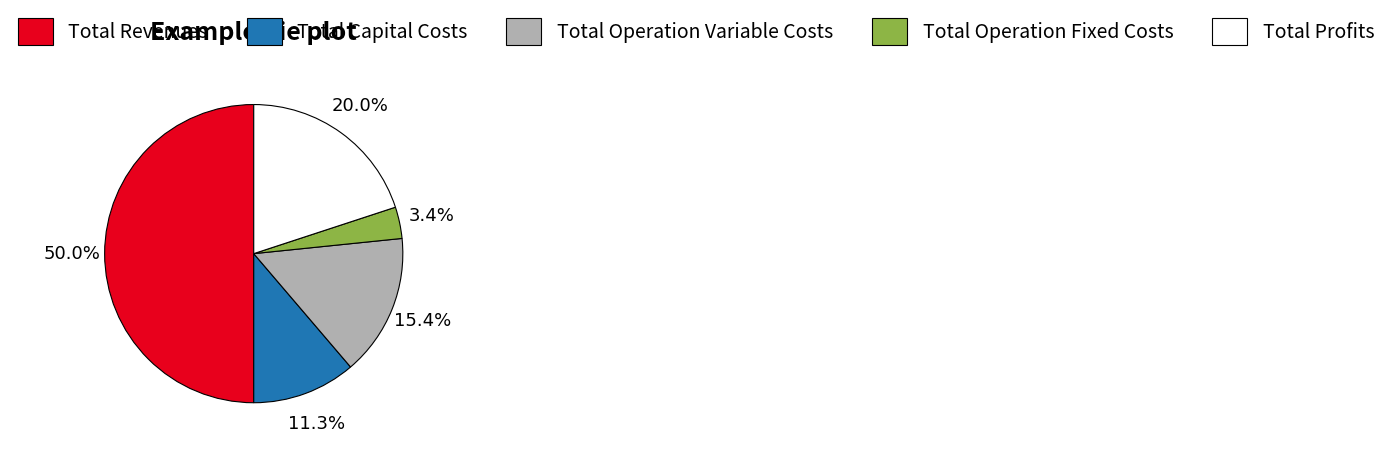

True or false: Total Revenues accounts for 50% of the total.

True